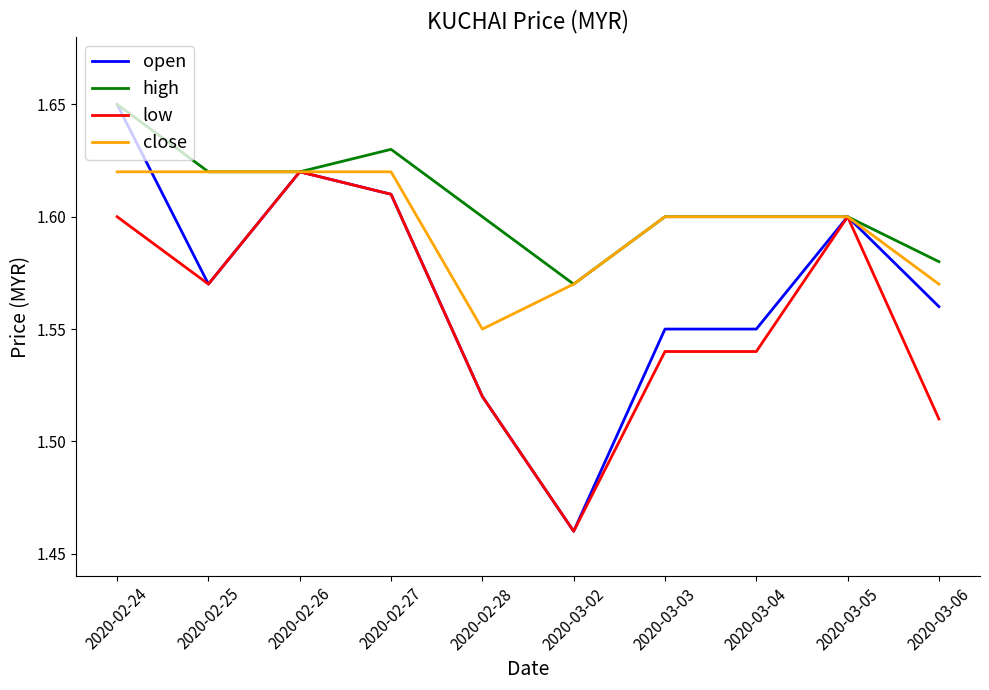

What is the total value across all series at 2020-03-02?

6.1